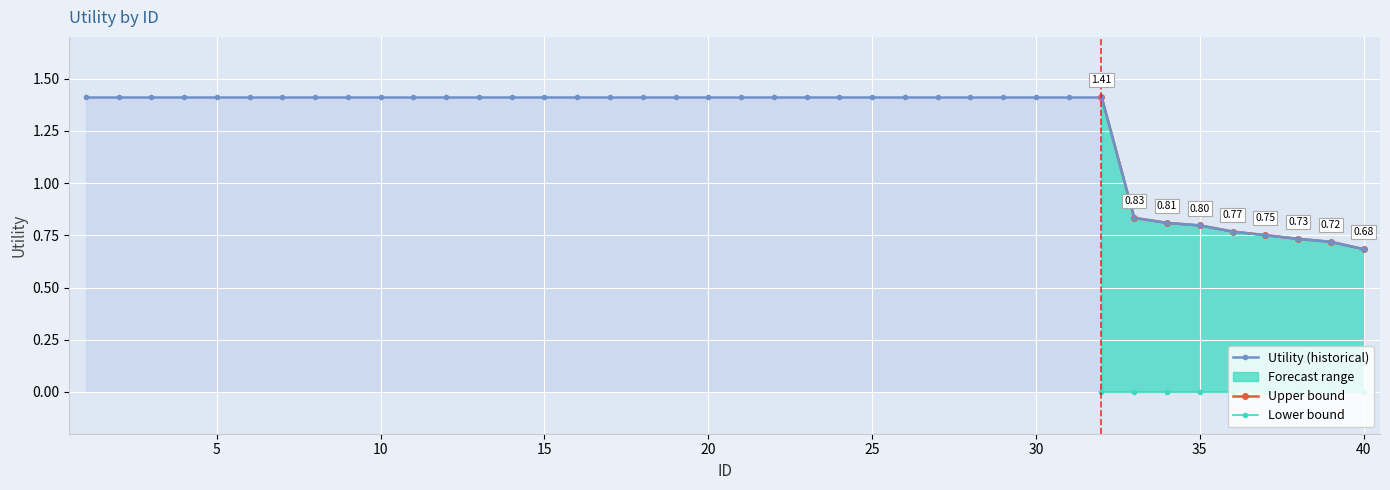

Reading left to right, what are all the values shown in this chart?

1.4	1.4	1.4	1.4	1.4	1.4	1.4	1.4	1.4	1.4	1.4	1.4	1.4	1.4	1.4	1.4	1.4	1.4	1.4	1.4	1.4	1.4	1.4	1.4	1.4	1.4	1.4	1.4	1.4	1.4	1.4	1.4	0.8	0.8	0.8	0.8	0.8	0.7	0.7	0.7